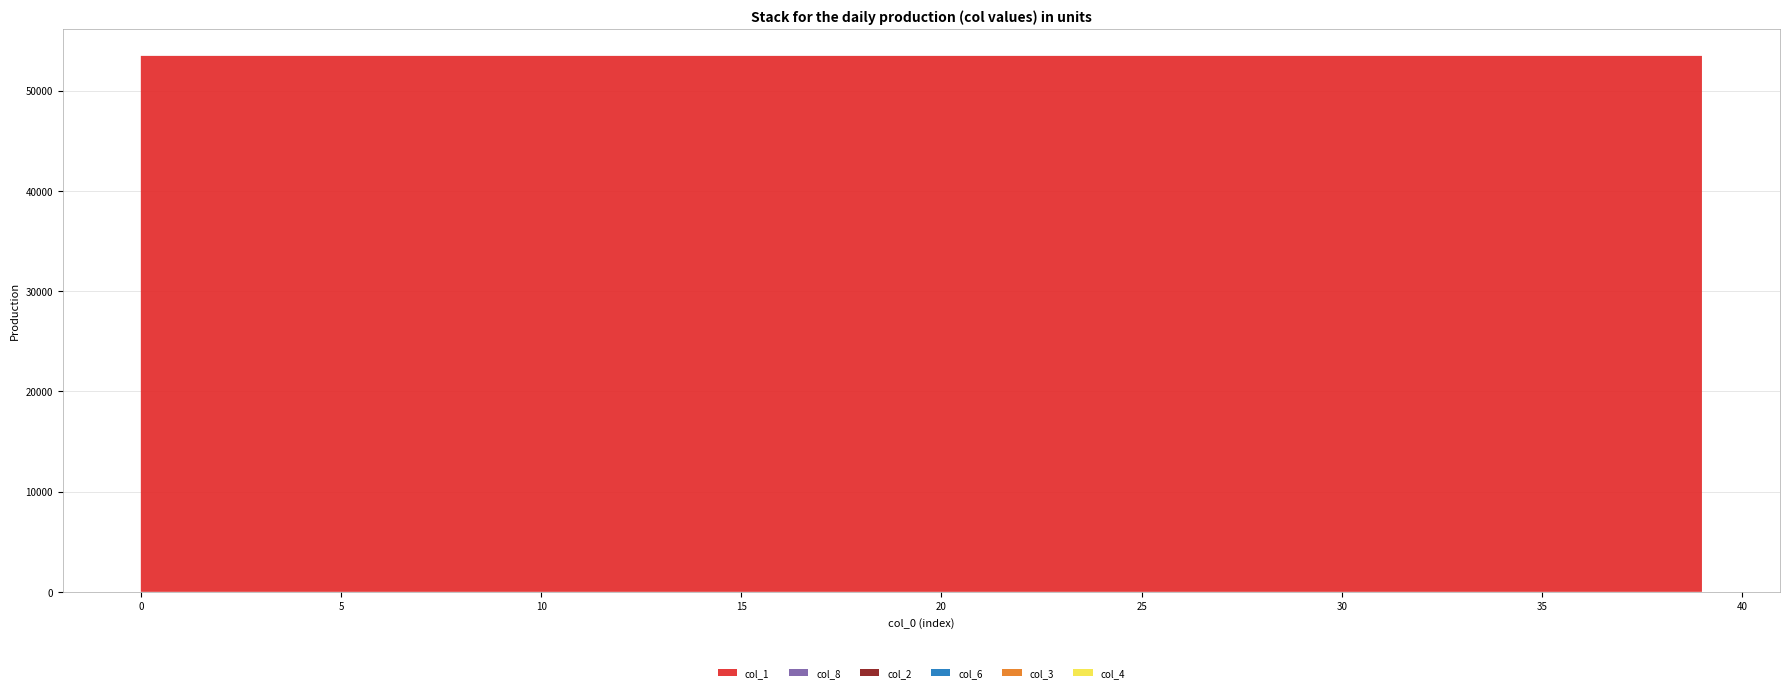

Reading left to right, extract all data points from this chart.

col_1: 53461.0	53460.9	53460.9	53460.8	53460.8	53460.8	53460.8	53460.8	53460.8	53460.7	53460.7	53460.7	53460.7	53460.7	53460.7	53460.6	53460.6	53460.6	53460.6	53460.6	53460.6	53460.5	53460.5	53460.5	53460.5	53460.5	53460.4	53460.4	53460.4	53460.4	53460.4	53460.4	53460.3	53460.3	53460.3	53460.3	53460.3	53460.2	53460.2	53460.2
col_8: 0.0	0.6	0.9	1.0	1.0	1.1	1.1	1.1	1.1	1.1	1.2	1.2	1.2	1.2	1.2	1.2	1.3	1.3	1.3	1.3	1.3	1.4	1.4	1.4	1.4	1.4	1.4	1.5	1.5	1.5	1.5	1.5	1.5	1.6	1.6	1.6	1.6	1.6	1.6	1.7
col_2: 0.0	0.1	0.1	0.1	0.1	0.1	0.1	0.1	0.1	0.1	0.1	0.1	0.1	0.1	0.1	0.1	0.1	0.1	0.1	0.1	0.1	0.1	0.1	0.1	0.1	0.1	0.1	0.1	0.1	0.1	0.1	0.1	0.1	0.1	0.1	0.1	0.1	0.1	0.1	0.1
col_6: 1.0	0.4	0.1	0.1	0.0	0.0	0.0	0.0	0.0	0.0	0.0	0.0	0.0	0.0	0.0	0.0	0.0	0.0	0.0	0.0	0.0	0.0	0.0	0.0	0.0	0.0	0.0	0.0	0.0	0.0	0.0	0.0	0.0	0.0	0.0	0.0	0.0	0.0	0.0	0.0
col_3: 0.0	0.0	0.0	0.0	0.0	0.0	0.0	0.0	0.0	0.0	0.0	0.0	0.0	0.0	0.0	0.0	0.0	0.0	0.0	0.0	0.0	0.0	0.0	0.0	0.0	0.0	0.0	0.0	0.0	0.0	0.0	0.0	0.0	0.0	0.0	0.0	0.0	0.0	0.0	0.0
col_4: 0.0	0.0	0.0	0.0	0.0	0.0	0.0	0.0	0.0	0.0	0.0	0.0	0.0	0.0	0.0	0.0	0.0	0.0	0.0	0.0	0.0	0.0	0.0	0.0	0.0	0.0	0.0	0.0	0.0	0.0	0.0	0.0	0.0	0.0	0.0	0.0	0.0	0.0	0.0	0.0